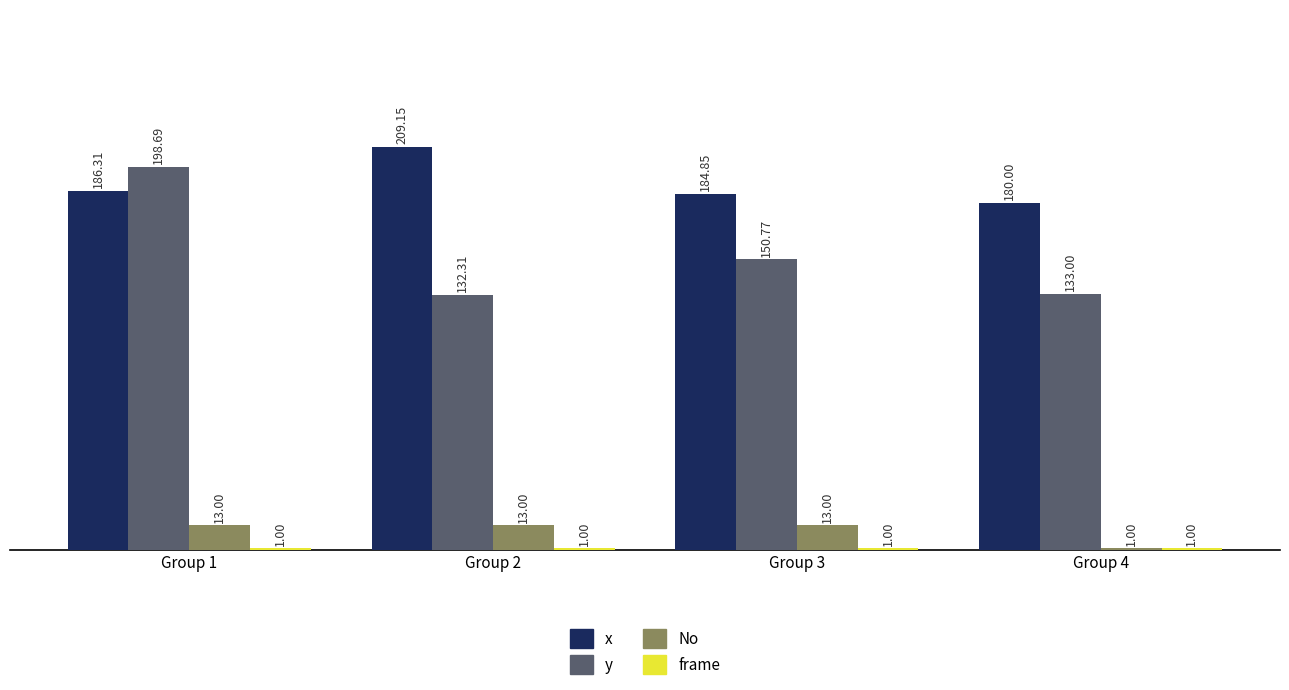

What is the sum of the No values at Group 1 and Group 2?

26.0